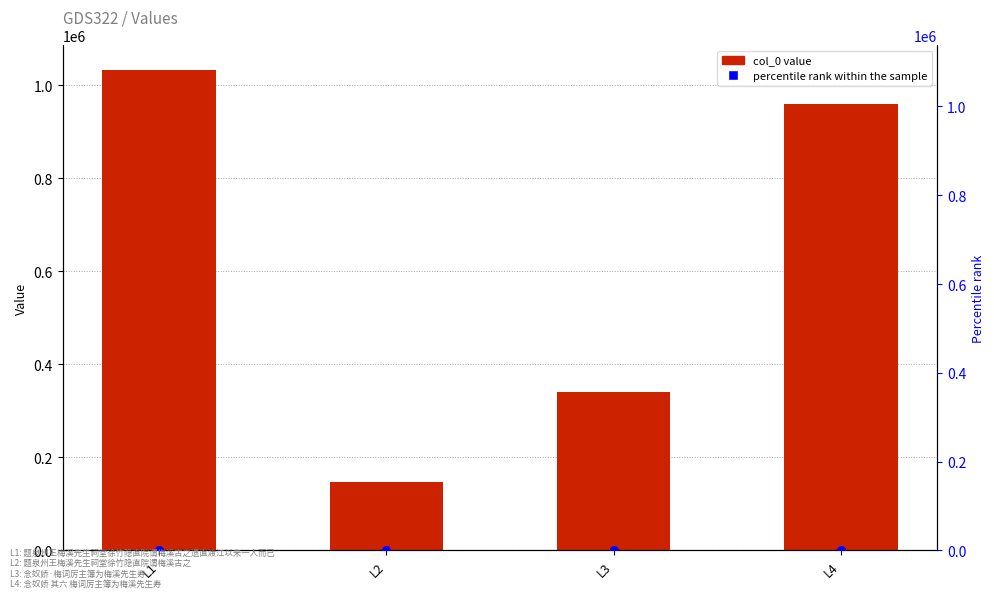

Which series contains the lowest Y value?

percentile rank within the sample